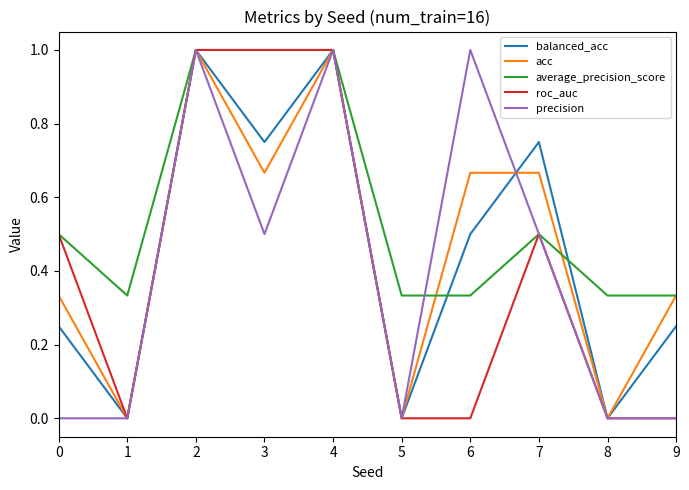

Which series changed the most between 0 and 8?

roc_auc